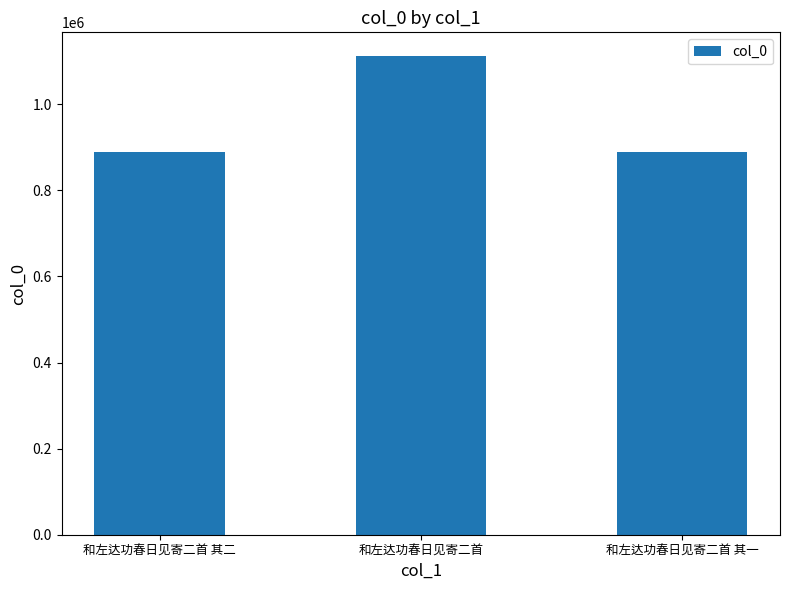

What is the difference between the values at 和左达功春日见寄二首 其二 and 和左达功春日见寄二首 其一?

1